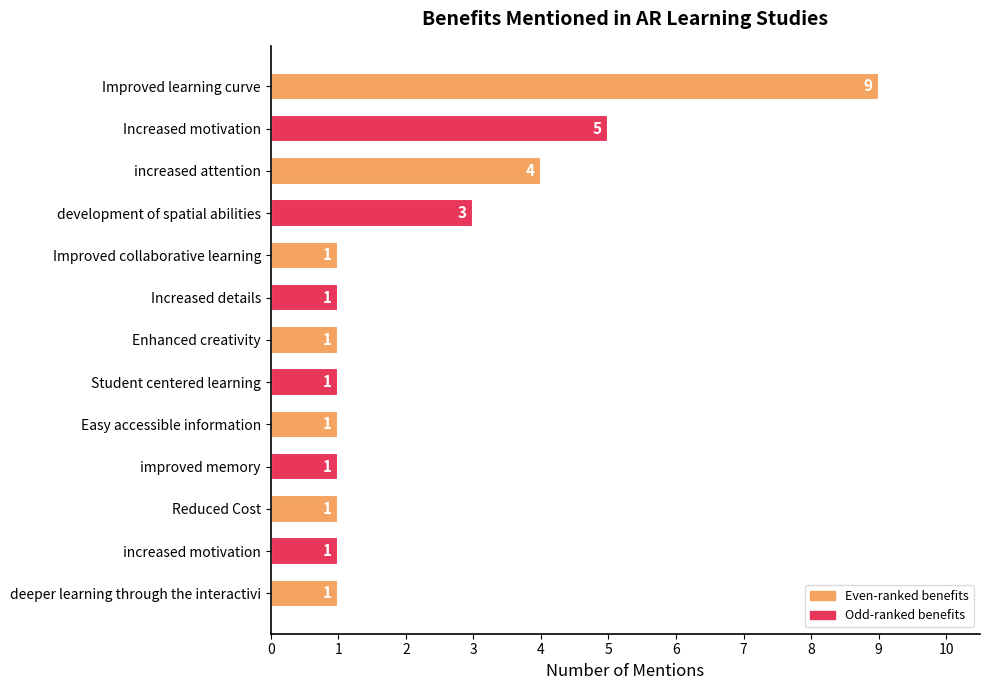

What is the ratio of the value at Student centered learning to the value at Improved collaborative learning?

1.0